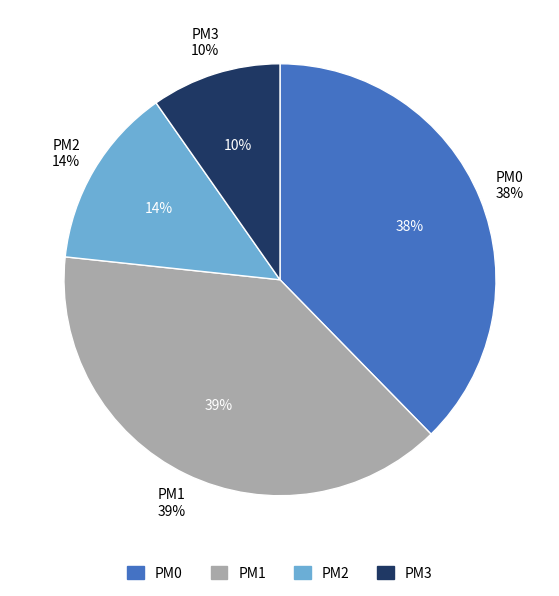

To the nearest percent, what is the difference between the largest and smallest slice percentages?

29%